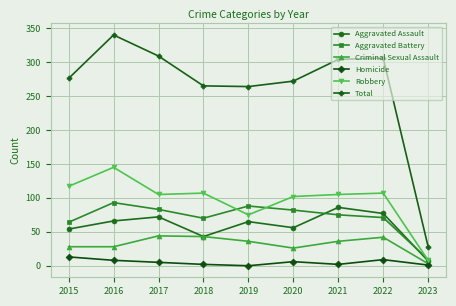

Rank the series at 2016 from lowest to highest value.

Homicide, Criminal Sexual Assault, Aggravated Assault, Aggravated Battery, Robbery, Total